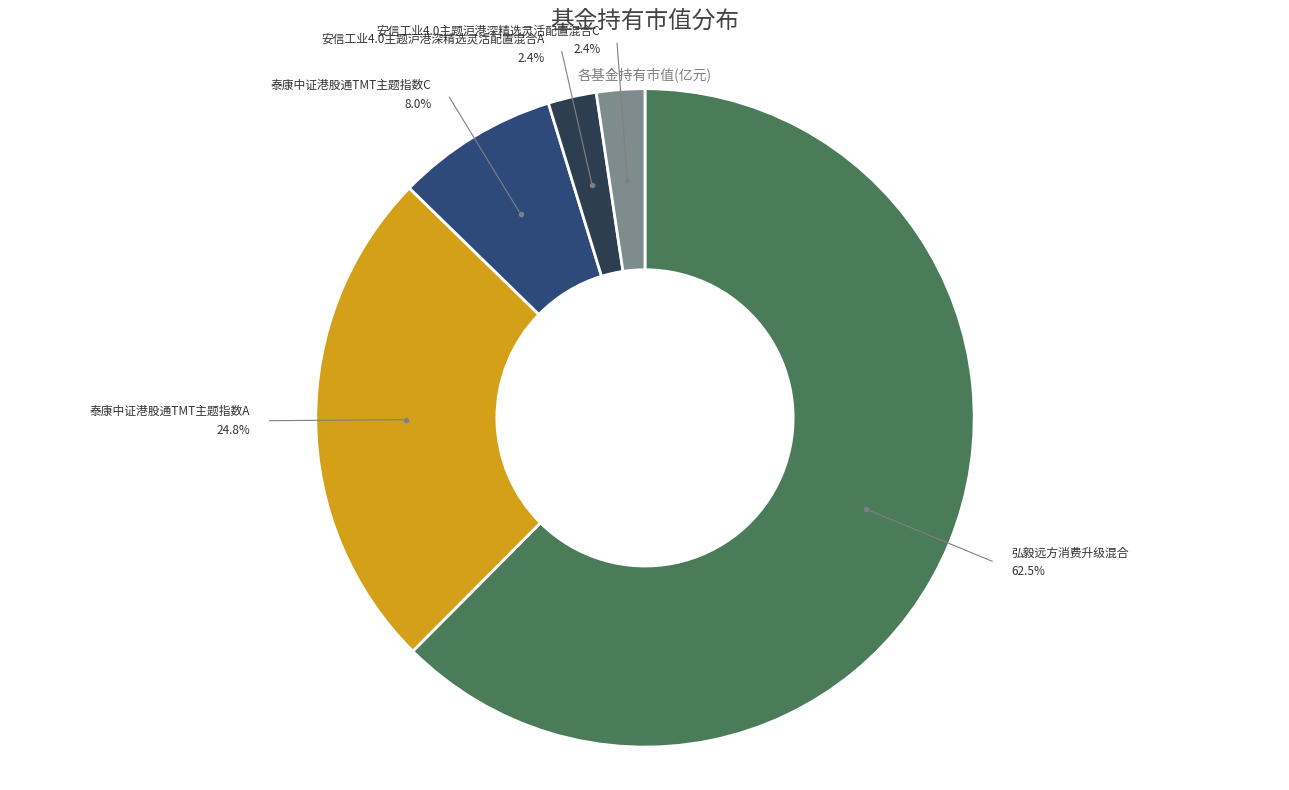

Does any single category account for the majority?

Yes